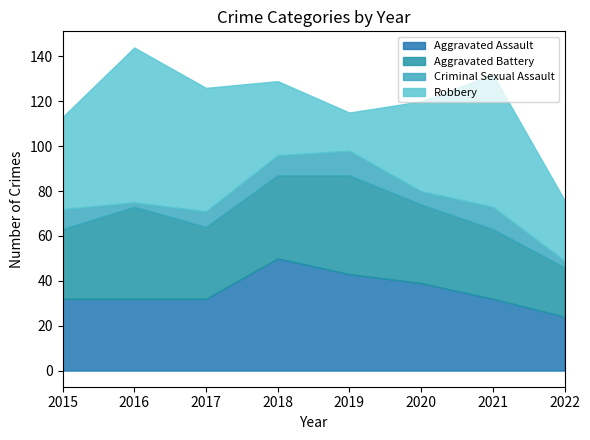

Is the value of Criminal Sexual Assault at 2019 greater than the value of Aggravated Battery at 2018?

No